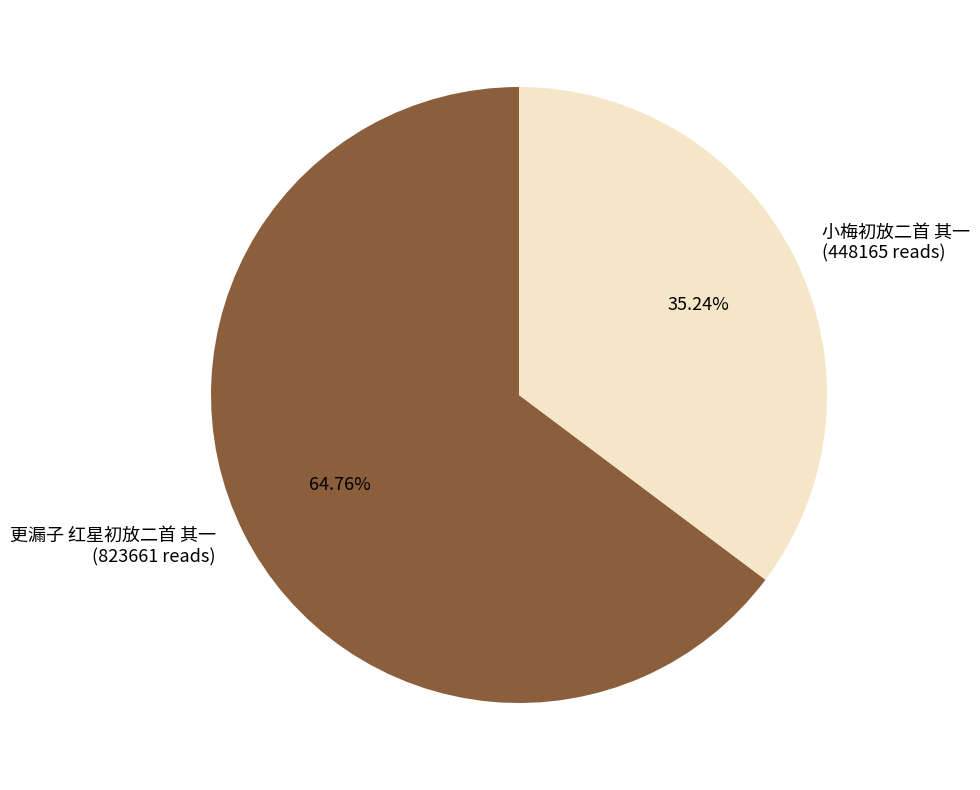

Rank the categories by value from highest to lowest.

更漏子 红星初放二首 其一, 小梅初放二首 其一